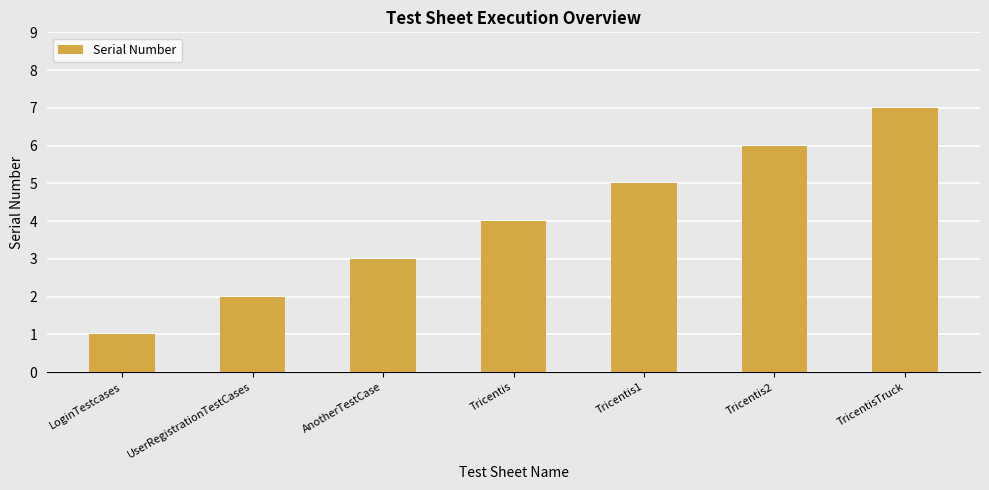

What is the greatest value displayed?

7